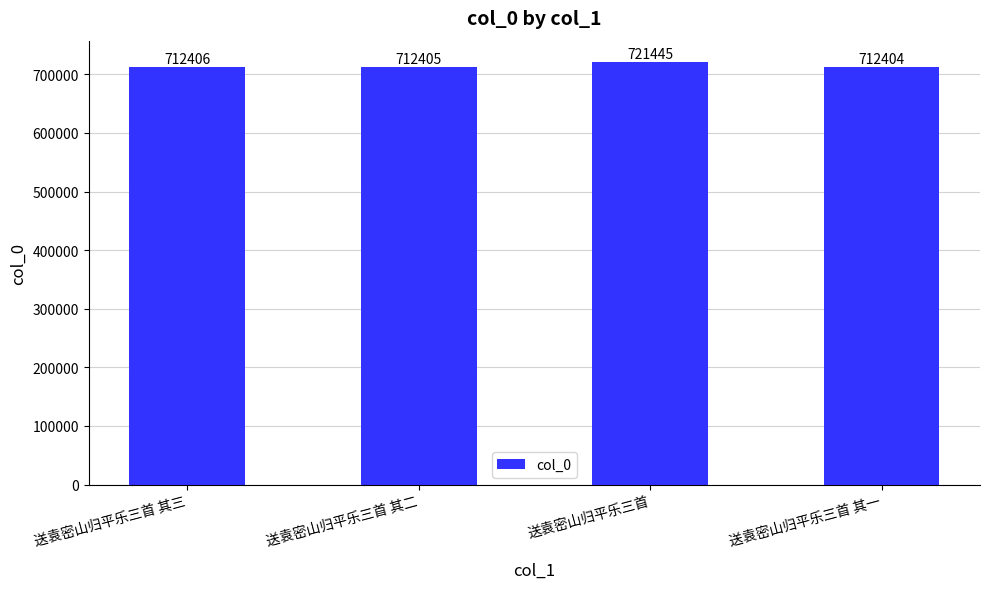

At which category does the chart reach its minimum across all series?

送袁密山归平乐三首 其一